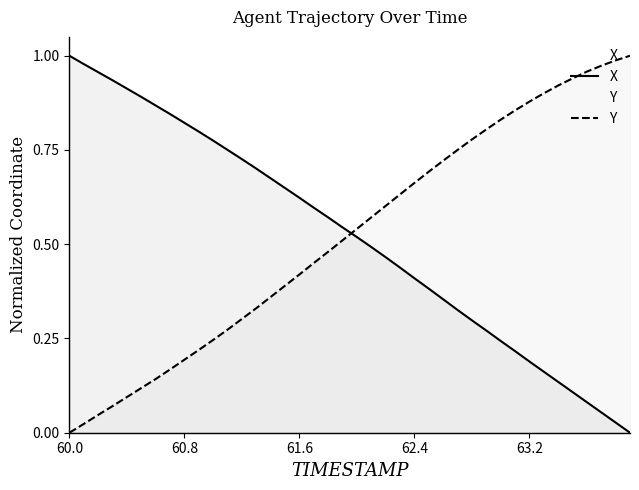

Is it true that Y equals 0.0 at 60.8?

False